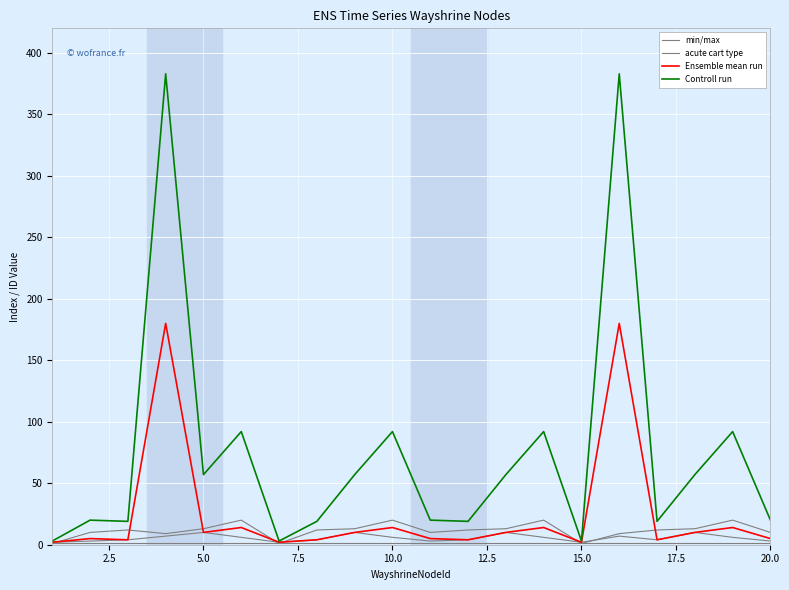

In Controll run, how many points are higher than both neighbors (excluding endpoints)?

7